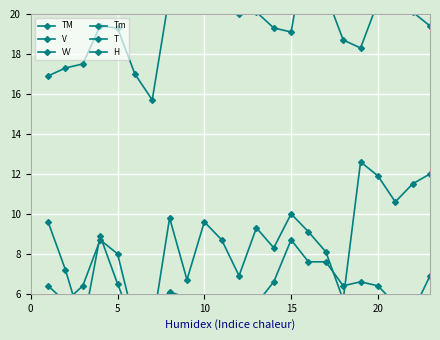

How many distinct data groups are displayed?

6